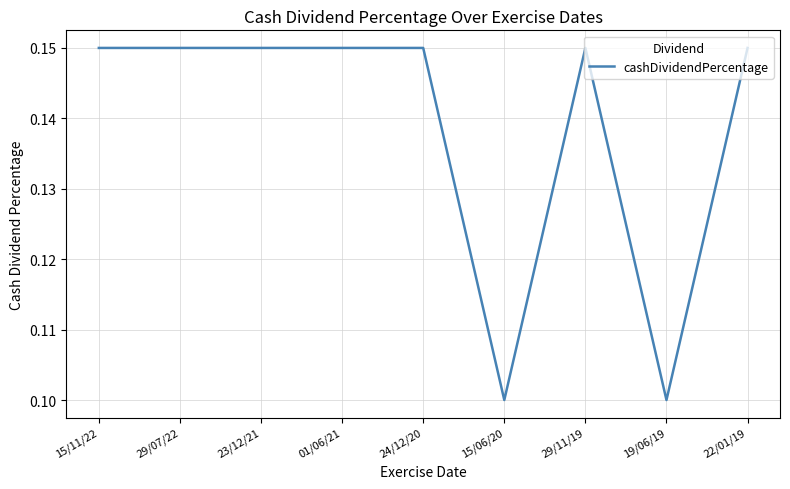

Does the chart have visible grid lines?

Yes